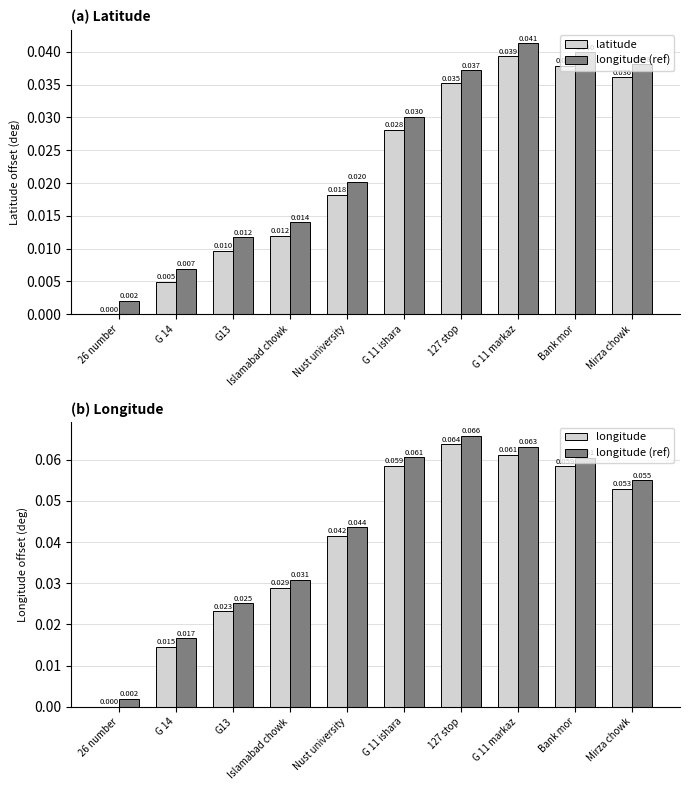

Count the longitude values in the range 0 to 1.

10